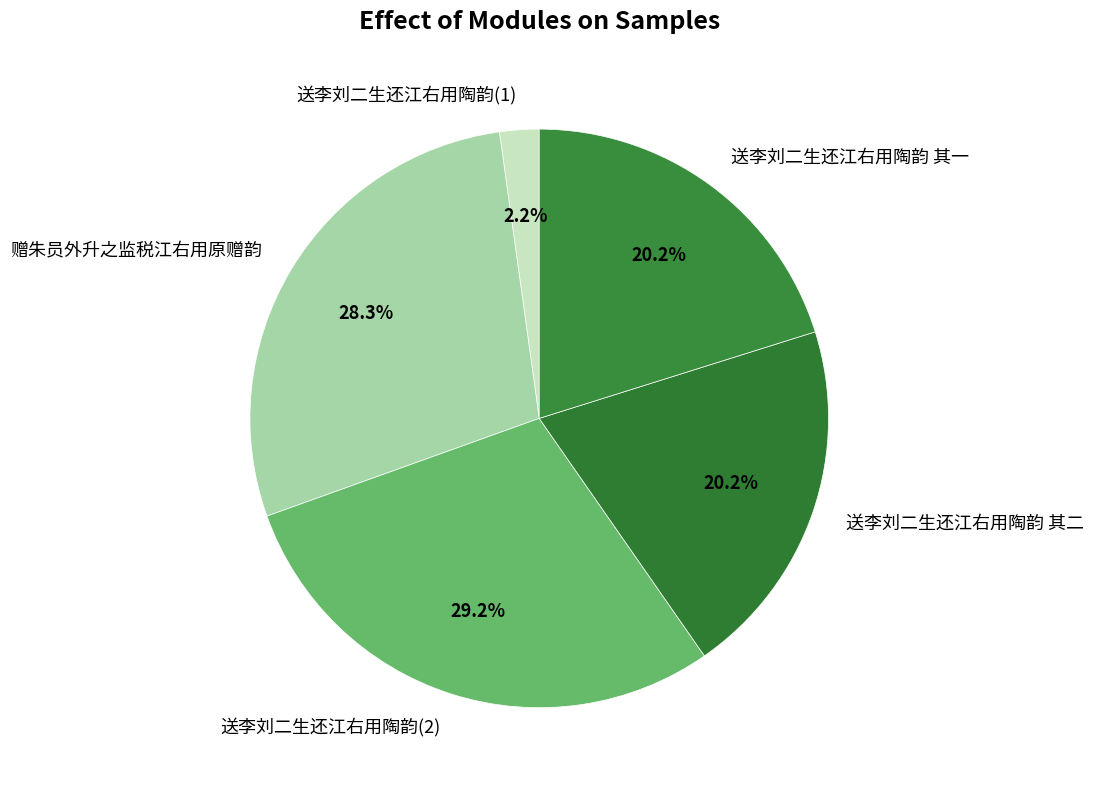

Which slice is the smallest?

送李刘二生还江右用陶韵(1)